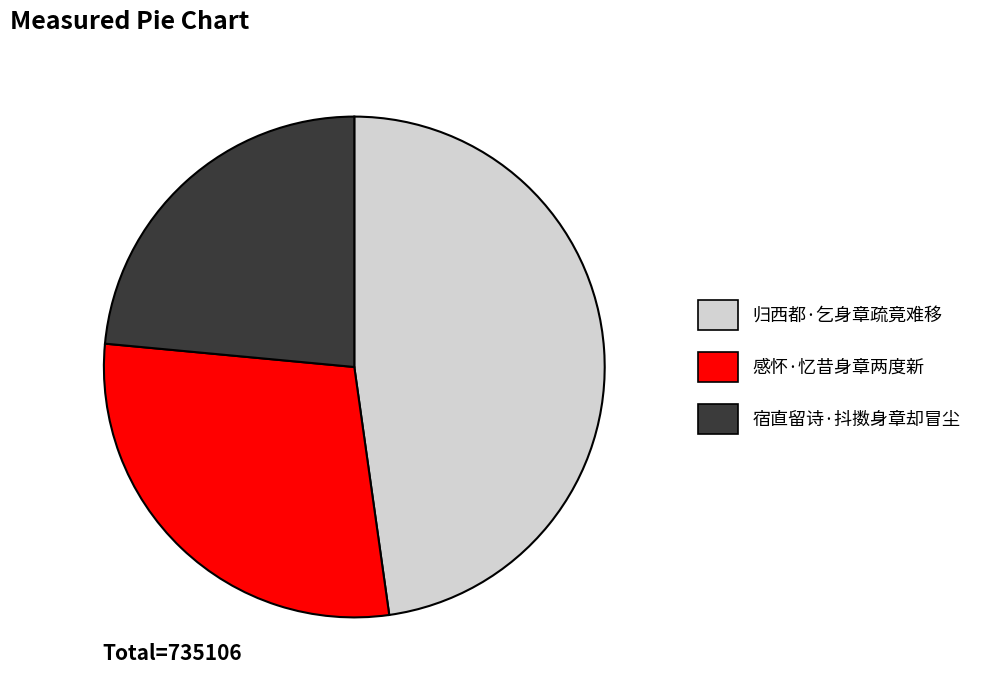

What is the smallest slice in the pie chart?

宿直留诗·抖擞身章却冒尘